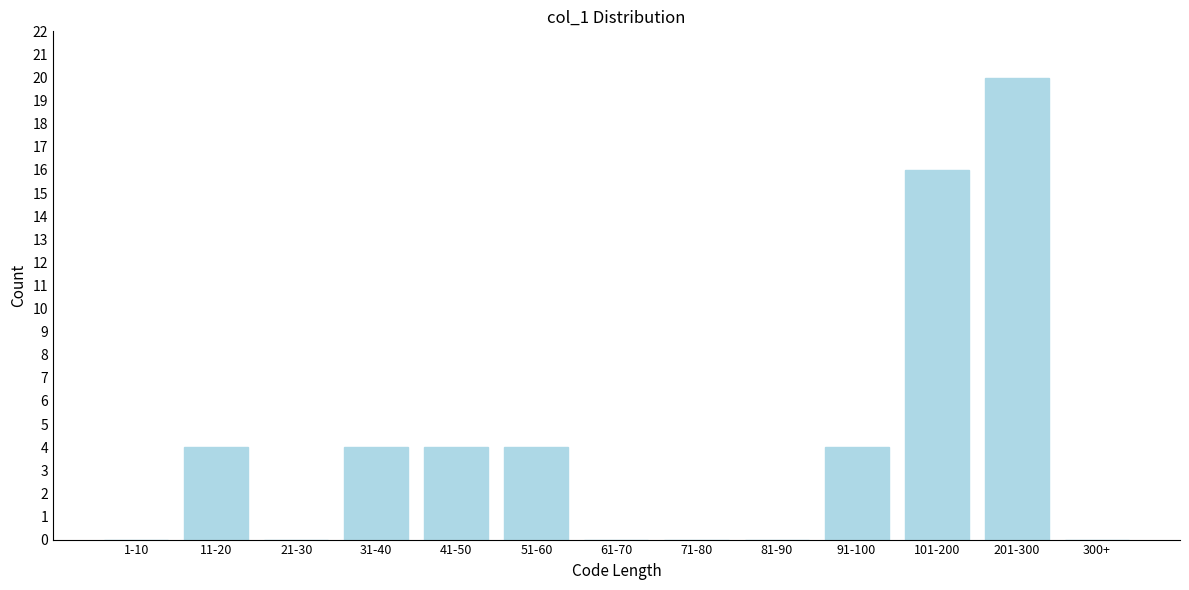

Reading left to right, extract all data points from this chart.

1-10=0	11-20=4	21-30=0	31-40=4	41-50=4	51-60=4	61-70=0	71-80=0	81-90=0	91-100=4	101-200=16	201-300=20	300+=0